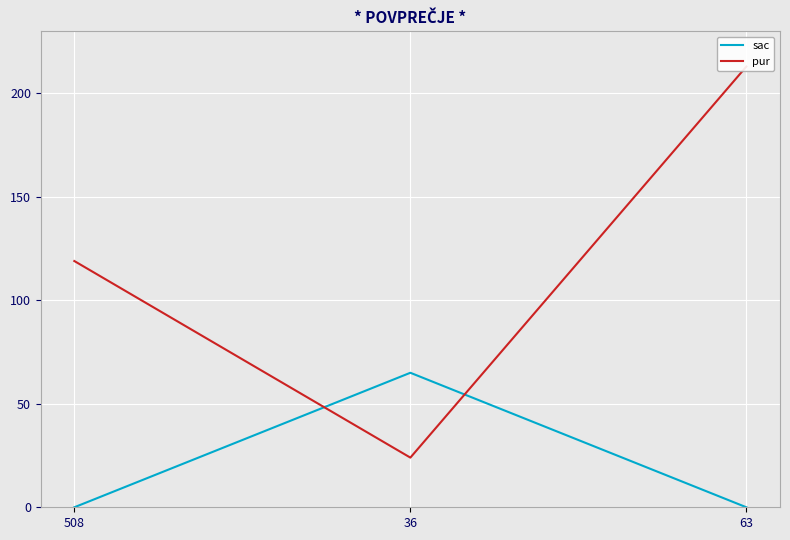

At which category is the sum across all series the highest?

63